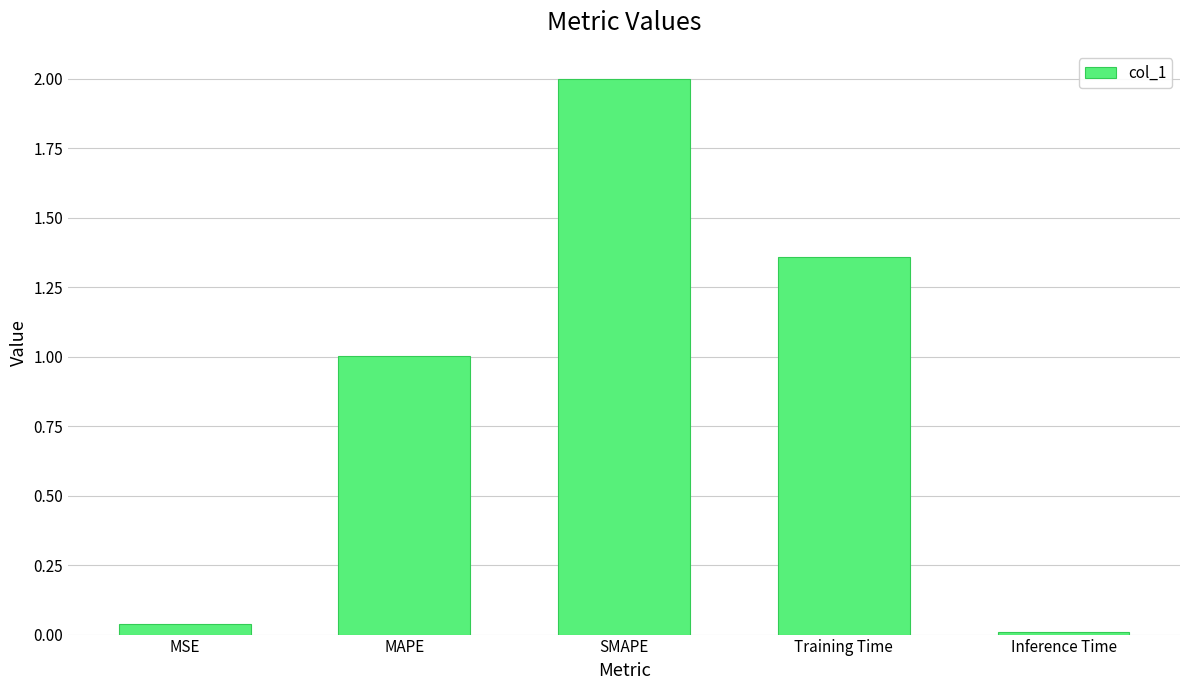

Is it true that the value at SMAPE is 2.0?

True